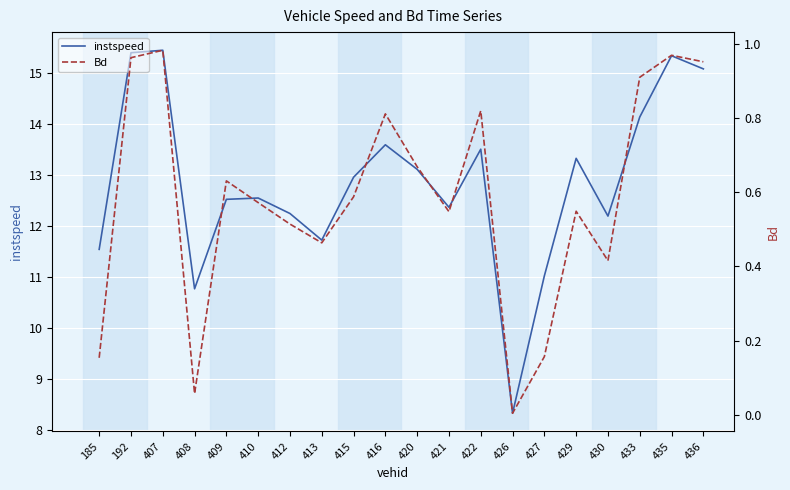

At 410, list the series in order from largest to smallest.

instspeed, Bd